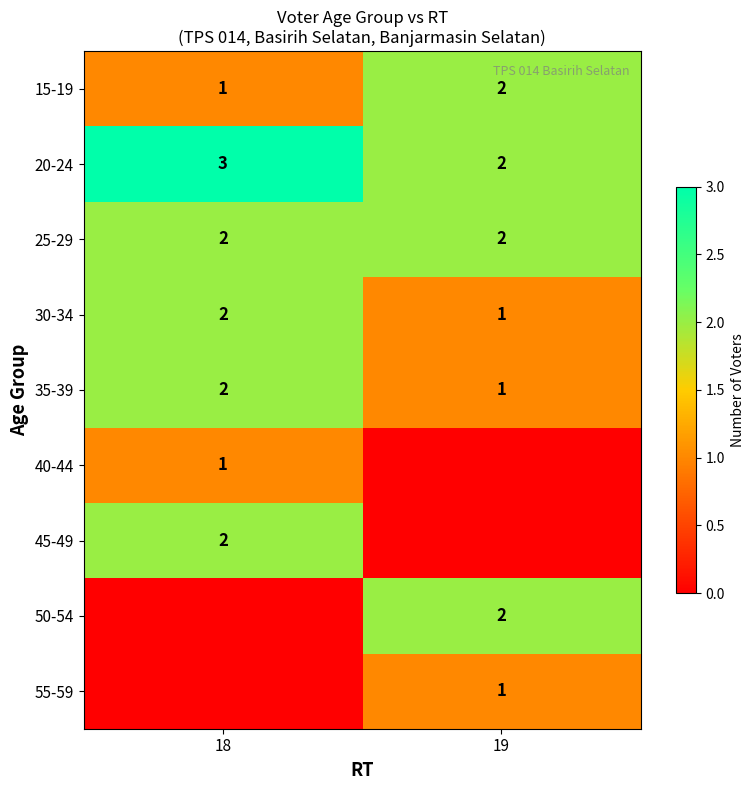

Which has a higher value, 19 or 18?

19